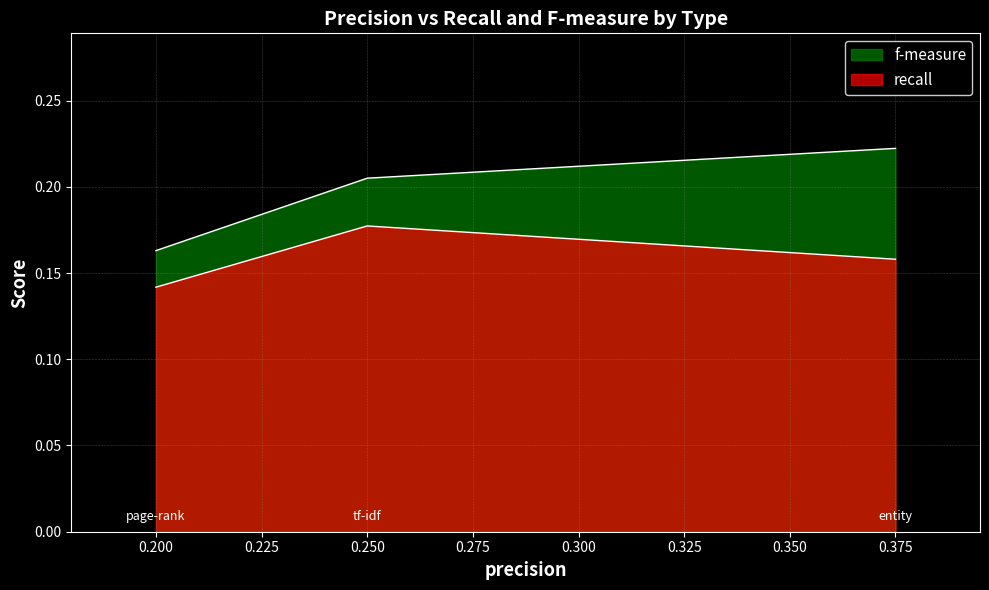

List the labels in order of recall value, smallest first.

0.2, 0.375, 0.25